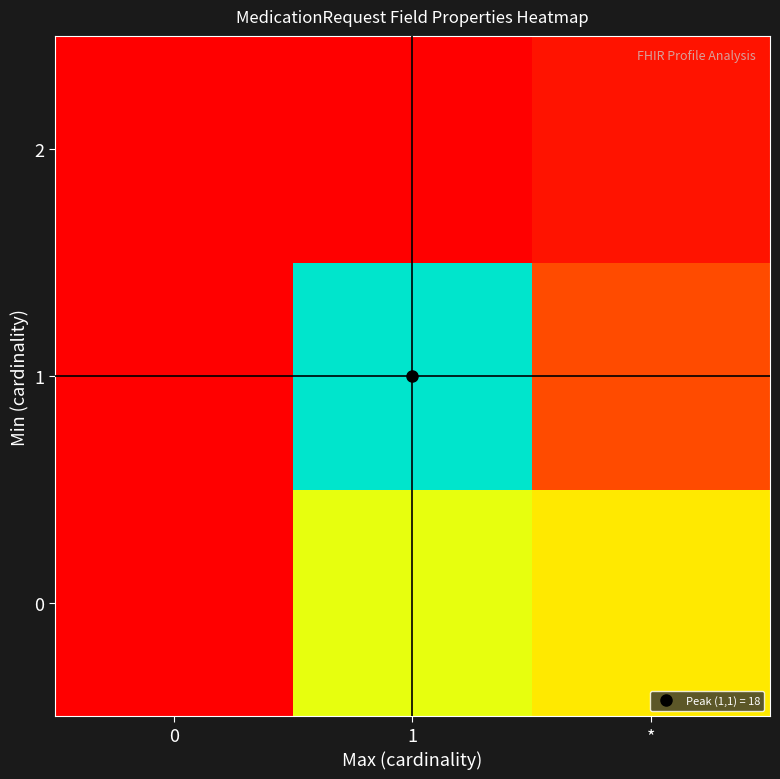

Reading left to right, extract all data points from this chart.

0: 0=0	1=14	*=12
1: 0=0	1=18	*=4
2: 0=0	1=0	*=1